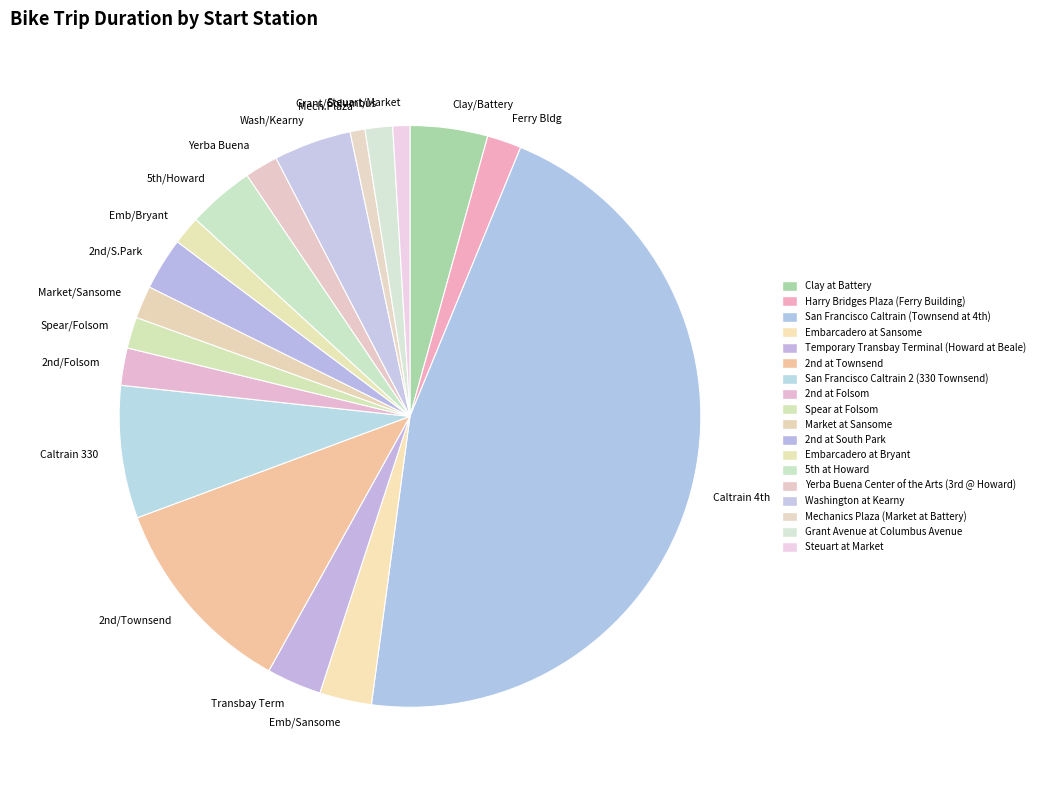

Approximately how many times larger is the value at Emb/Sansome compared to Steuart/Market?

3.1